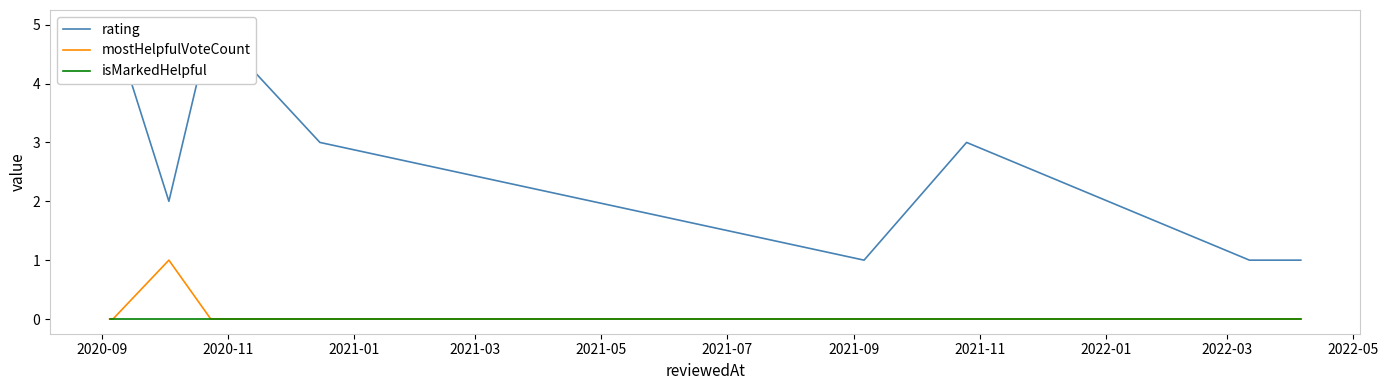

What is the difference between the maximum and minimum values in the mostHelpfulVoteCount series?

1